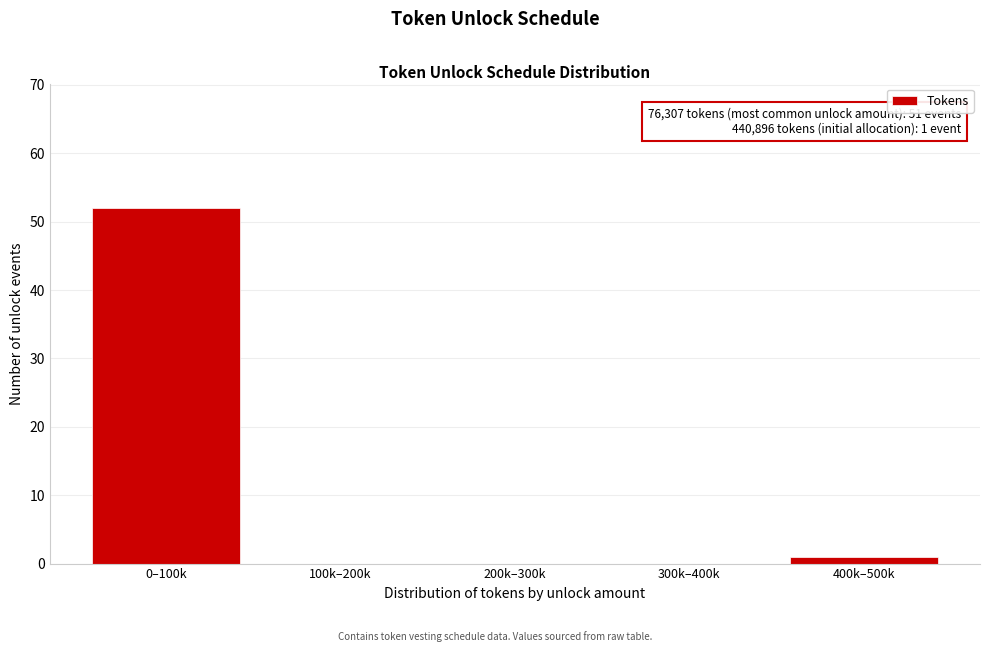

Reading right to left, what are all the values shown in this chart?

400k–500k=1	300k–400k=0	200k–300k=0	100k–200k=0	0–100k=52